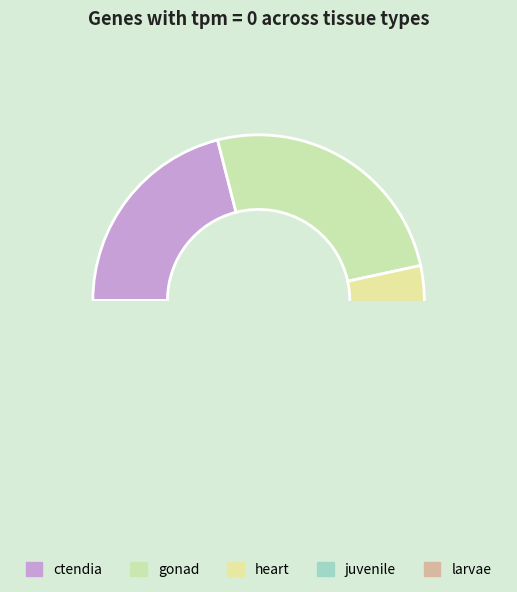

Rank the categories by value from highest to lowest.

gonad, ctendia, heart, larvae, juvenile